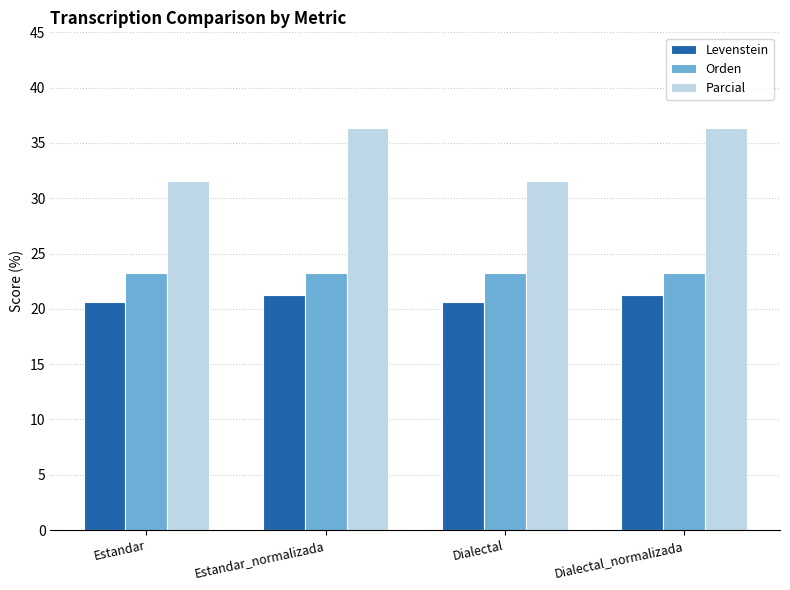

What is the spread (max minus min) of values at Dialectal?

11.0